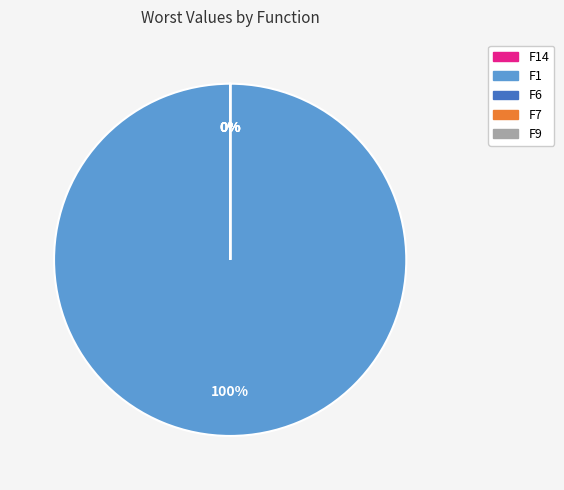

Which category accounts for the majority?

F1